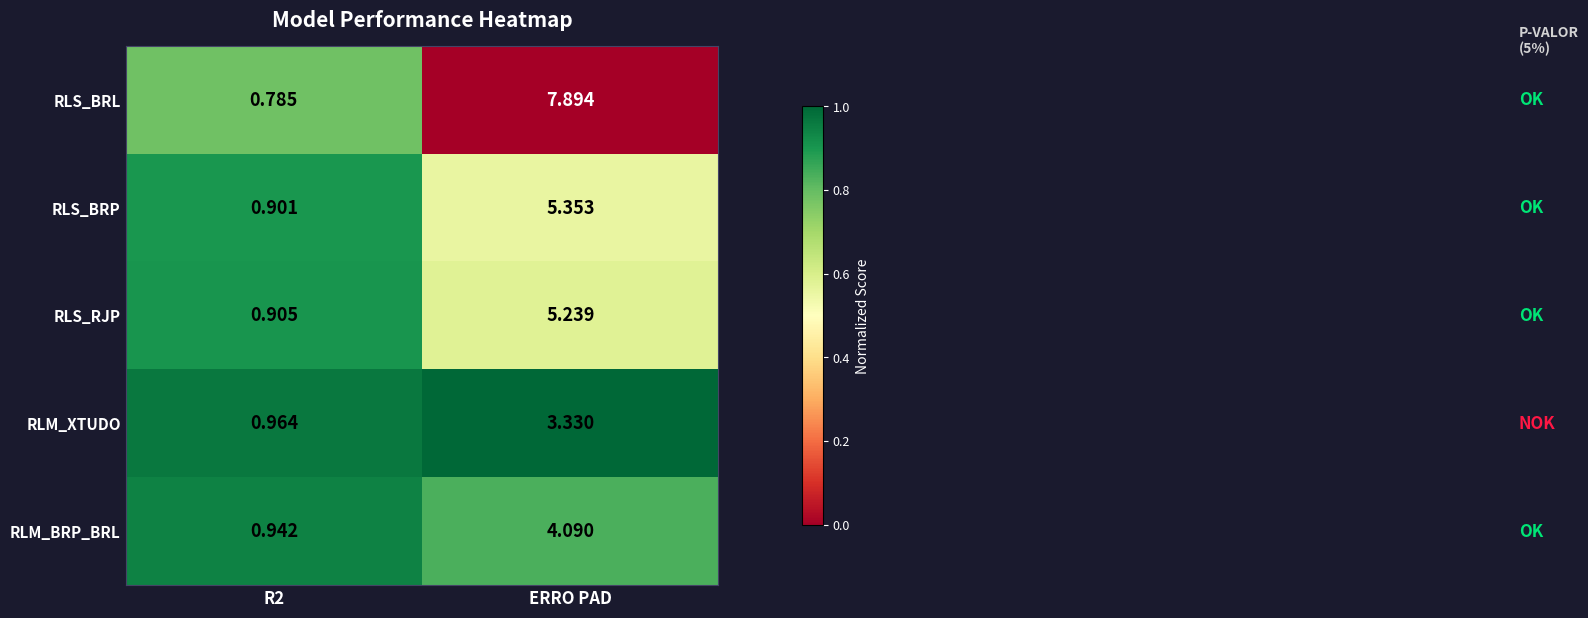

At ERRO PAD, list the series in order from smallest to largest.

RLM_XTUDO, RLM_BRP_BRL, RLS_RJP, RLS_BRP, RLS_BRL